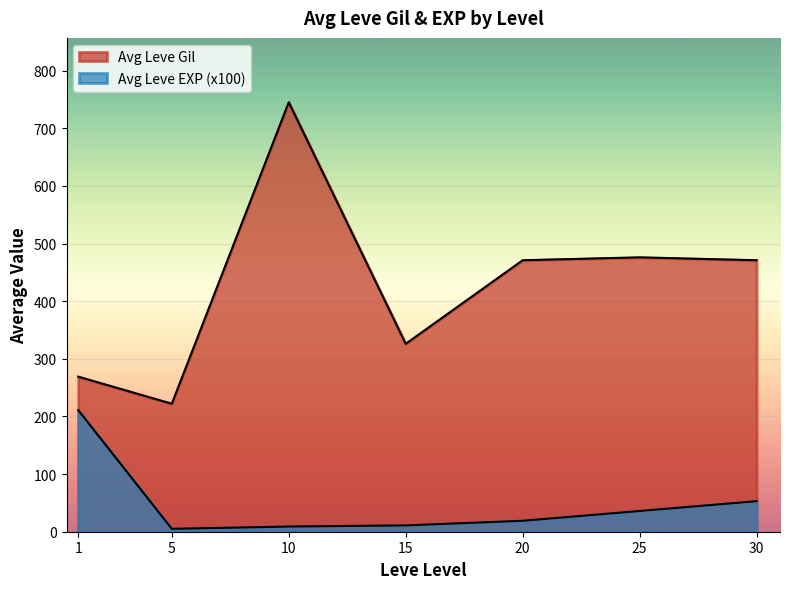

True or false: Leve EXP has a value of 13 at 15.

True